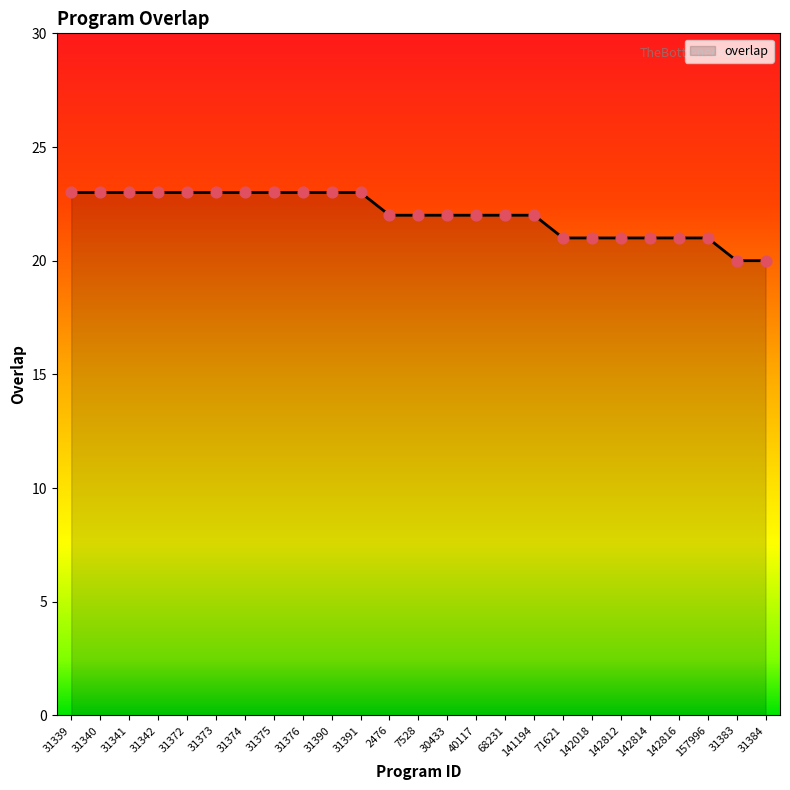

Which has a higher value, 142814 or 31340?

31340